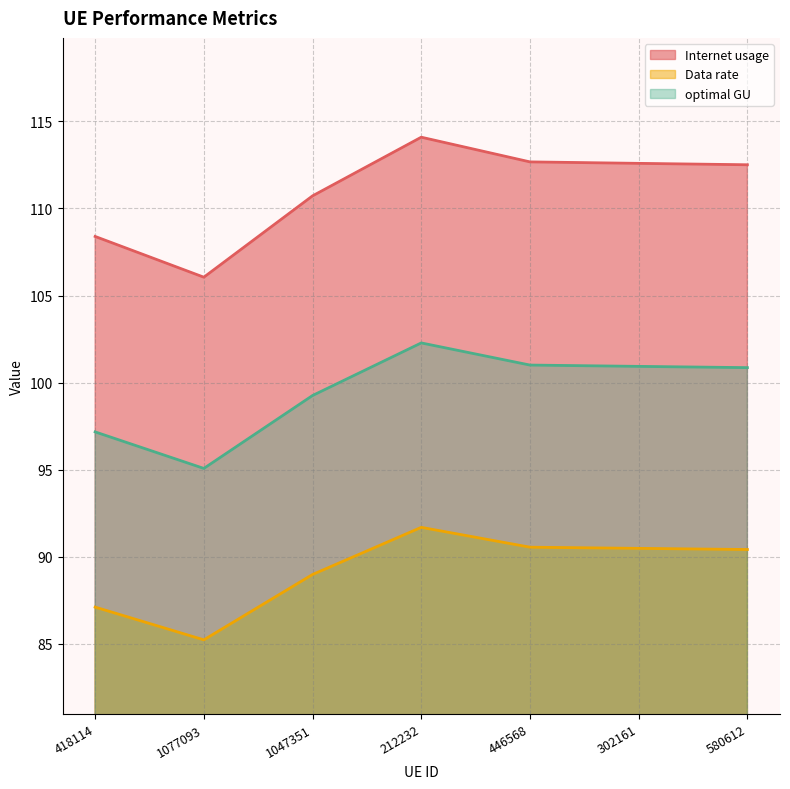

Which series changed the most between 1047351 and 302161?

Internet usage